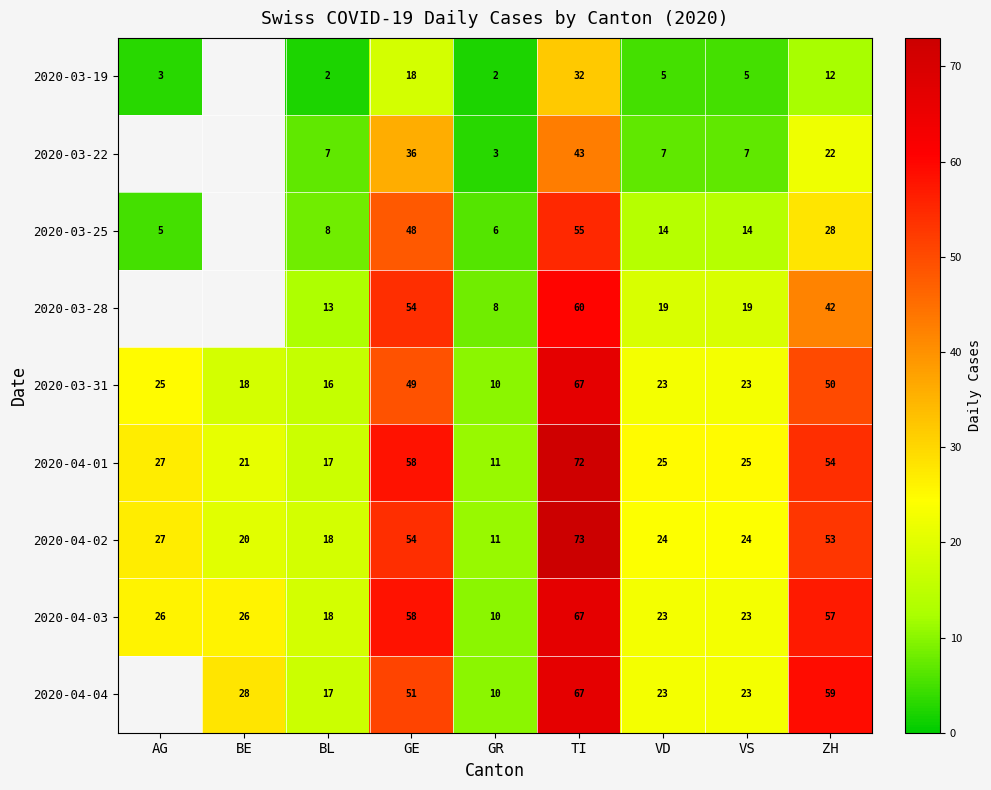

What is the difference between the highest and lowest values at AG?

24.0